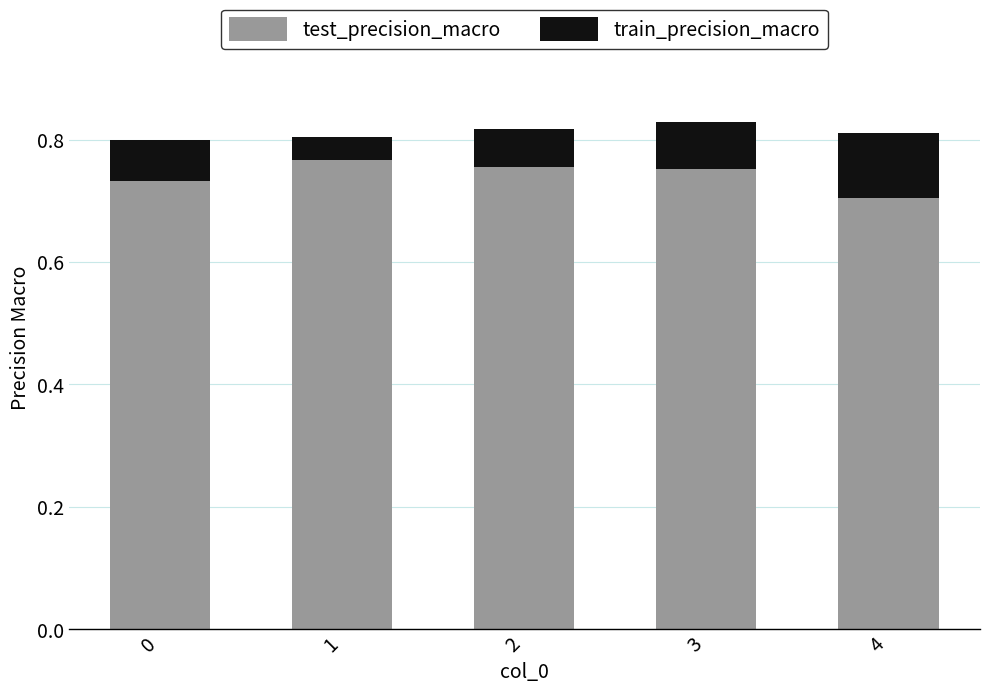

Where is test_precision_macro nearest to the value 0?

4